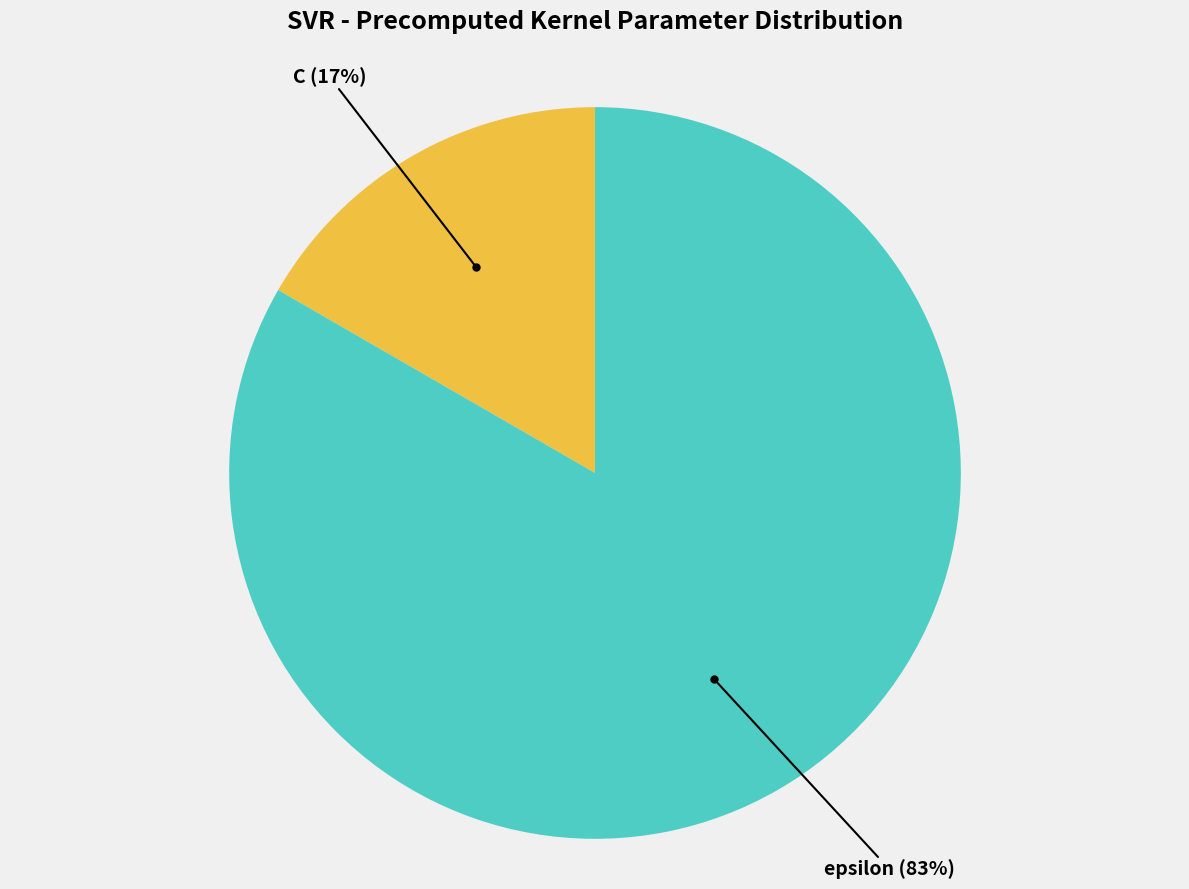

Does any single category account for the majority?

Yes